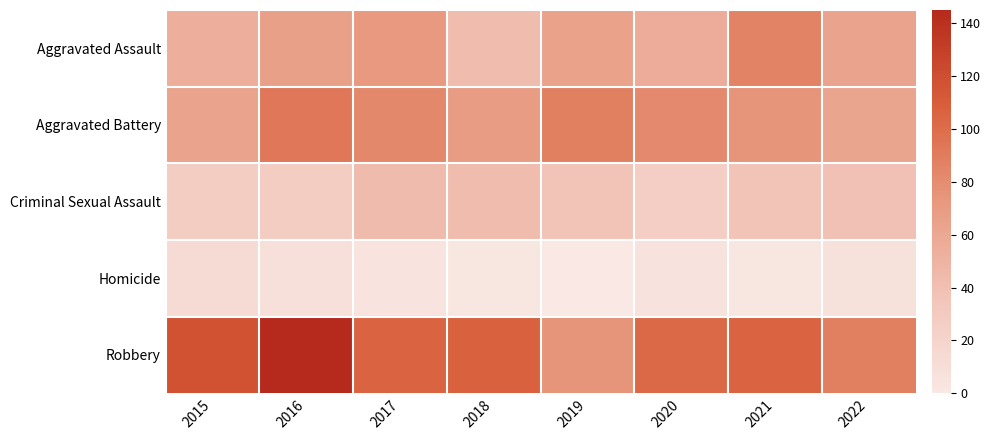

Reading left to right, list all the values displayed in this chart.

Aggravated Assault: 2015=54	2016=66	2017=72	2018=43	2019=65	2020=56	2021=86	2022=64
Aggravated Battery: 2015=64	2016=93	2017=83	2018=70	2019=88	2020=82	2021=75	2022=62
Criminal Sexual Assault: 2015=28	2016=28	2017=44	2018=43	2019=36	2020=26	2021=36	2022=38
Homicide: 2015=13	2016=8	2017=5	2018=2	2019=0	2020=6	2021=2	2022=7
Robbery: 2015=117	2016=145	2017=105	2018=107	2019=75	2020=102	2021=105	2022=88